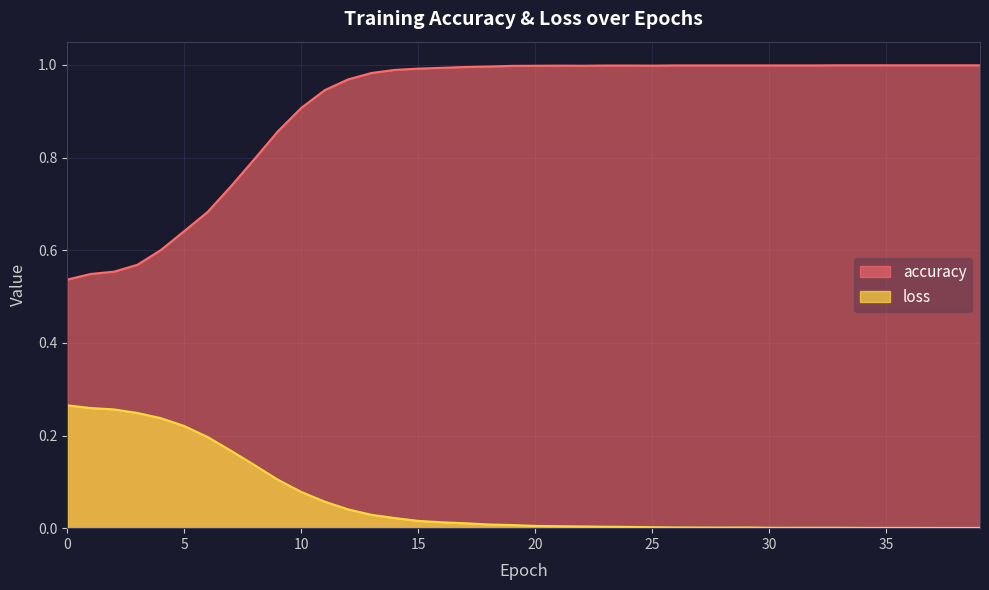

Rank the series by their average value, from highest to lowest.

accuracy, loss